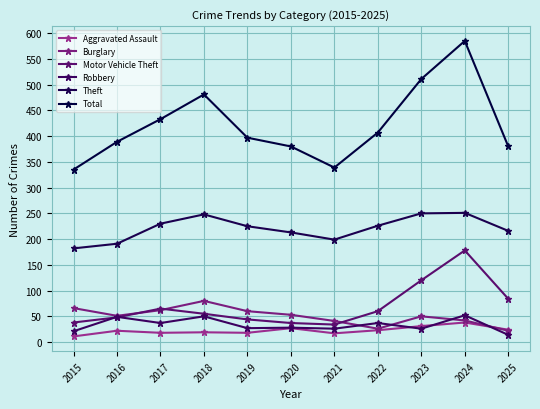

Between 2019 and 2021, which series saw the biggest shift?

Total